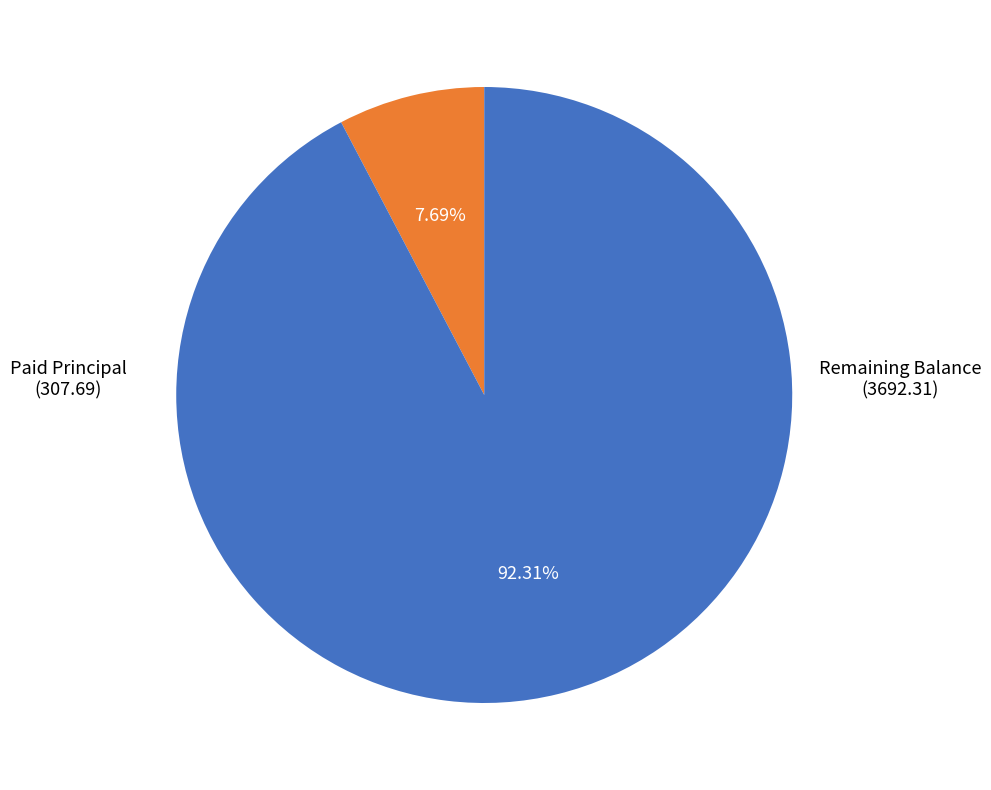

Is there a majority slice in this chart?

Yes